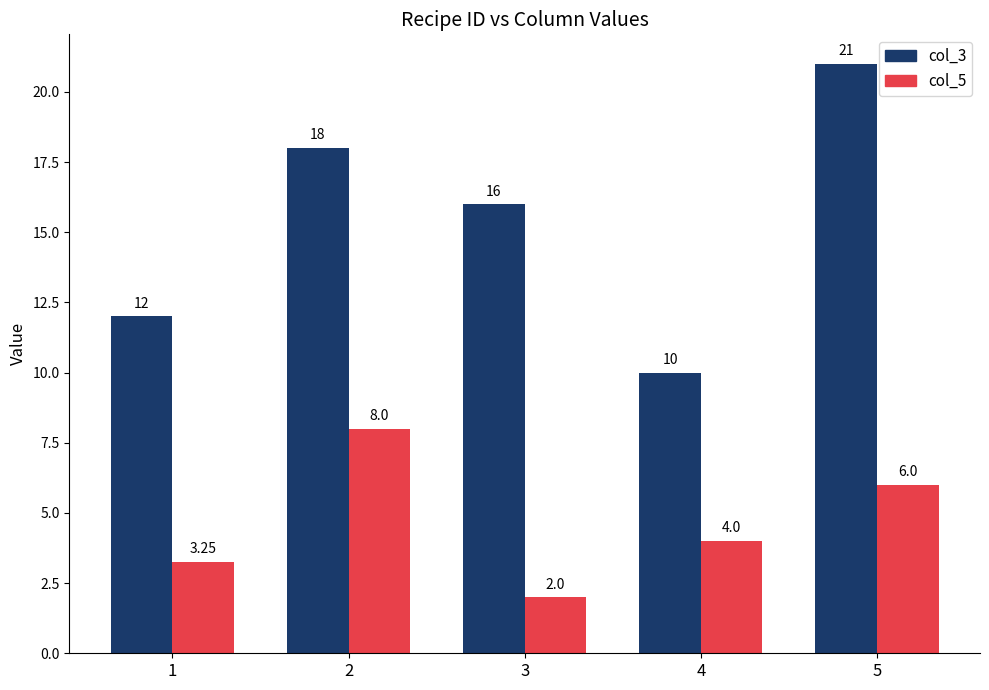

True or false: col_3 has a value of 21.0 at 5.

True